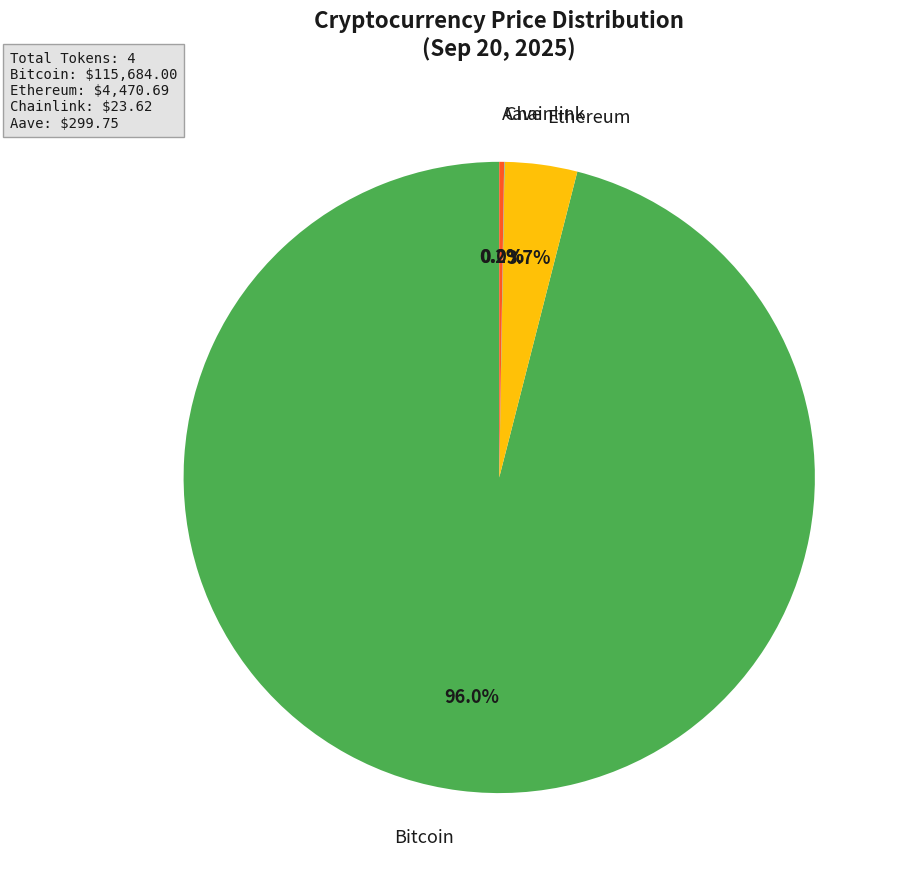

To the nearest percent, what is the difference between the largest and smallest slice percentages?

96%